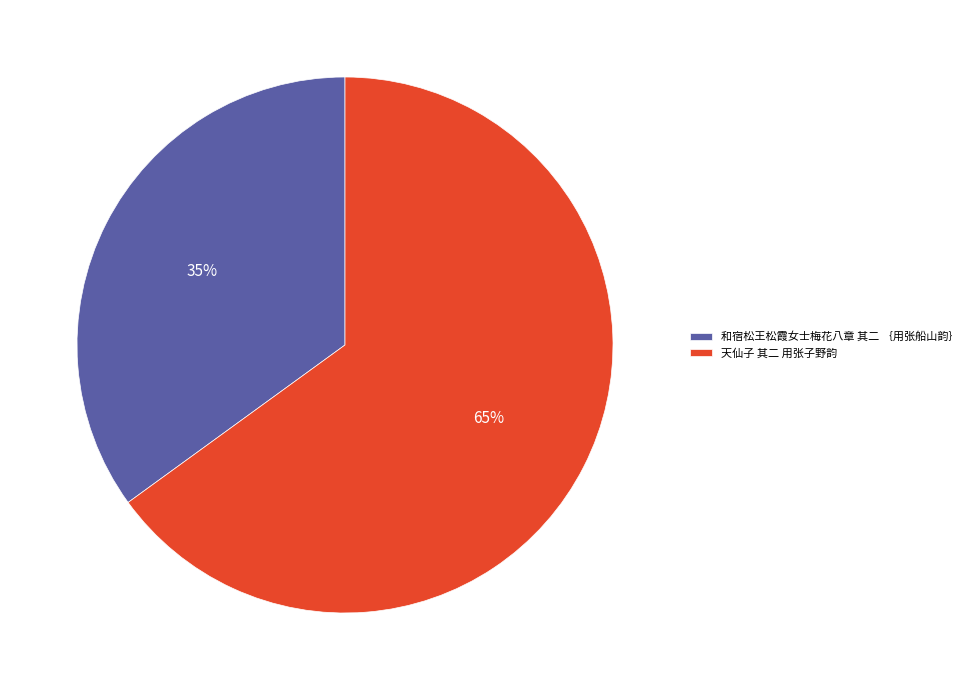

Do 和宿松王松霞女士梅花八章 其二 ｛用张船山韵｝ and 天仙子 其二 用张子野韵 together represent more than half of the pie?

Yes